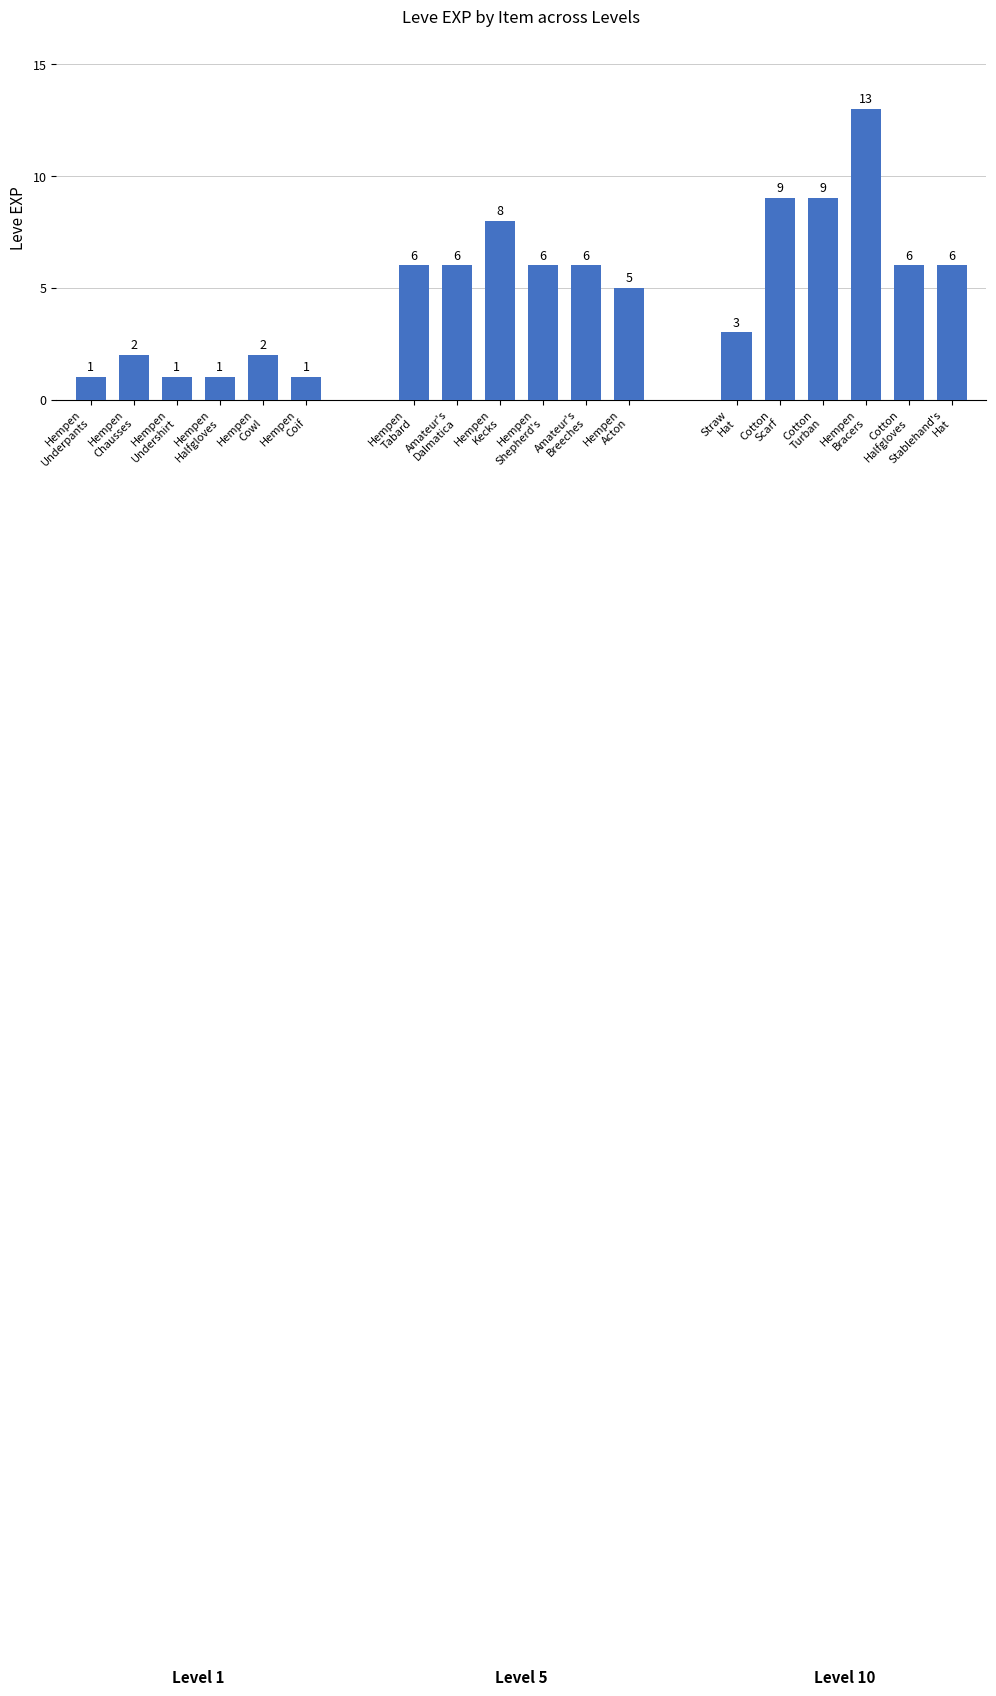

Does the chart contain any negative values?

No